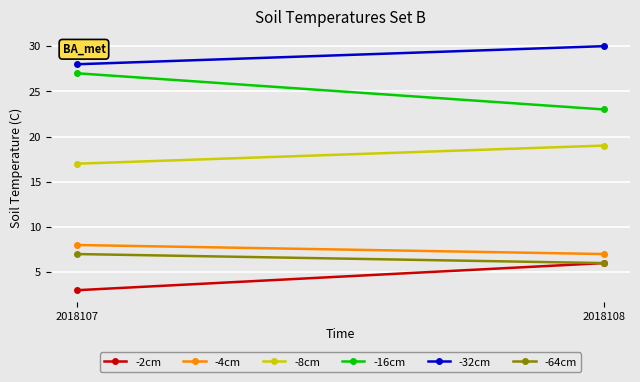

List the series in order of their peak value, highest first.

-32cm, -16cm, -8cm, -4cm, -64cm, -2cm